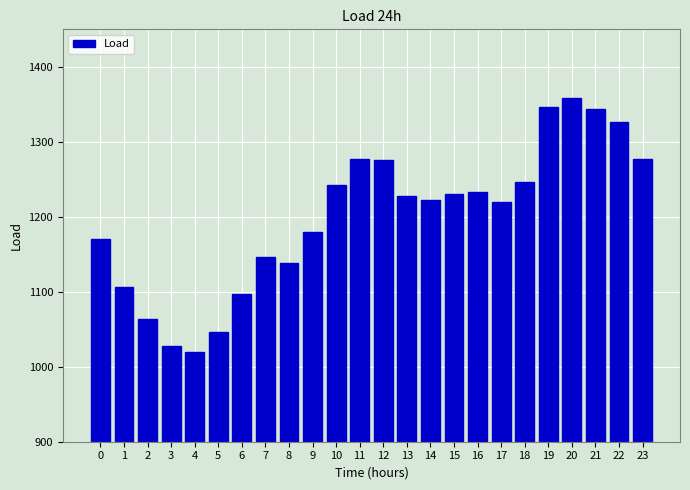

Which has a higher value, 3 or 11?

11